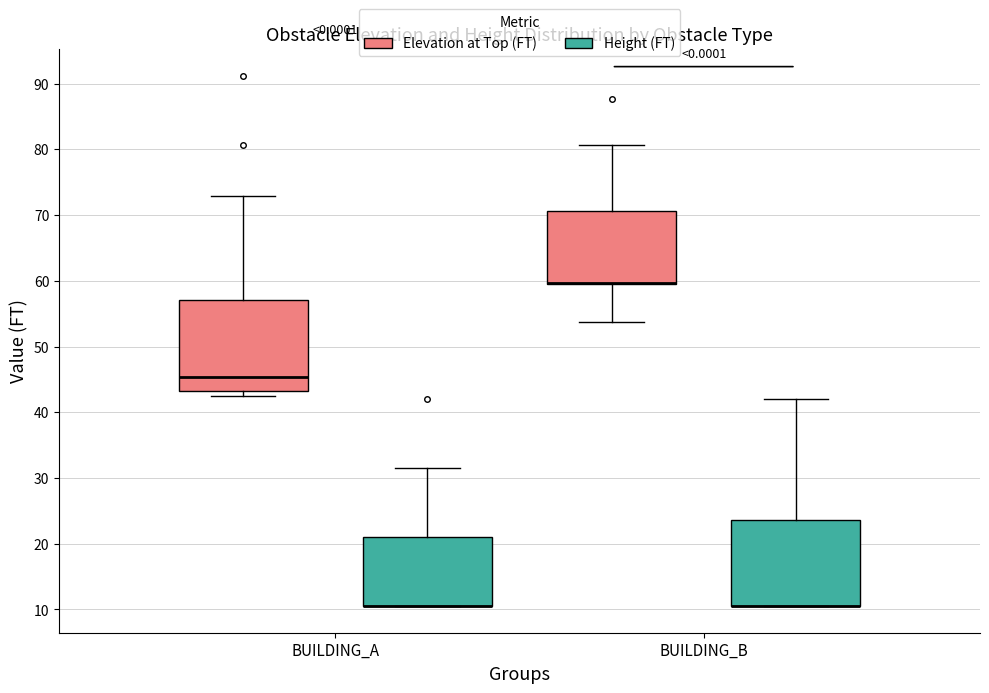

Reading left to right, transcribe this box plot: for each box, give where its median line is, the range the box spans, and where its two whiskers end, as read against the y-axis. The values are not printed on the chart, so give them approximately, as read against the axis.

BUILDING_A (Elevation at Top (FT)): median 45, box 43 to 57, whiskers 43 (just below the box's lower edge) to 73
BUILDING_A (Height (FT)): median 10 (drawn on the box's lower edge), box 10 to 21, whiskers 10 to 31
BUILDING_B (Elevation at Top (FT)): median 60 (drawn on the box's lower edge), box 59 to 71, whiskers 54 to 81
BUILDING_B (Height (FT)): median 10 (drawn on the box's lower edge), box 10 to 24, whiskers 10 to 42